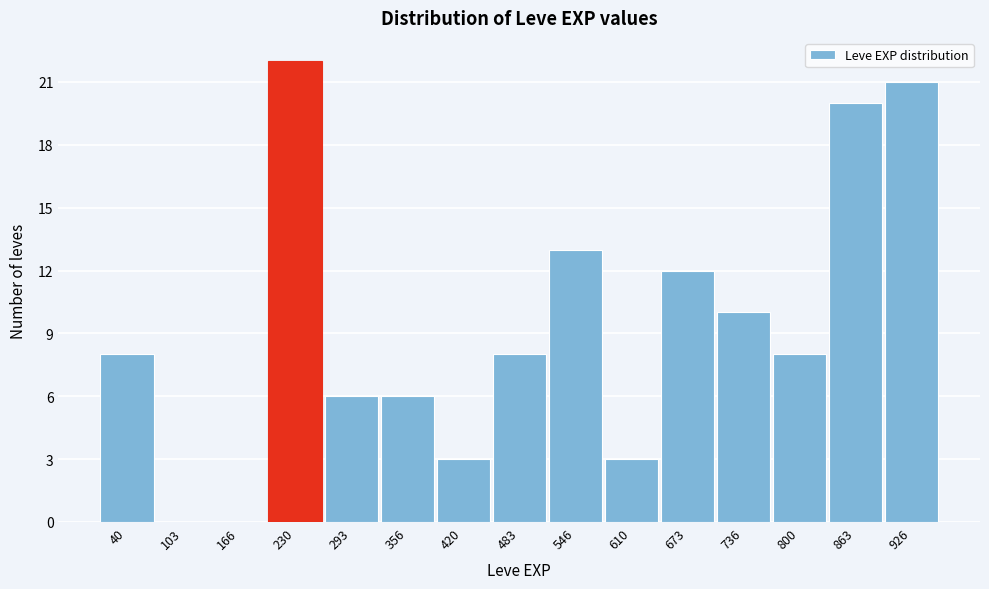

Reading right to left, transcribe all the data shown in this chart.

926=21	863=20	800=8	736=10	673=12	610=3	546=13	483=8	420=3	356=6	293=6	230=22	166=0	103=0	40=8